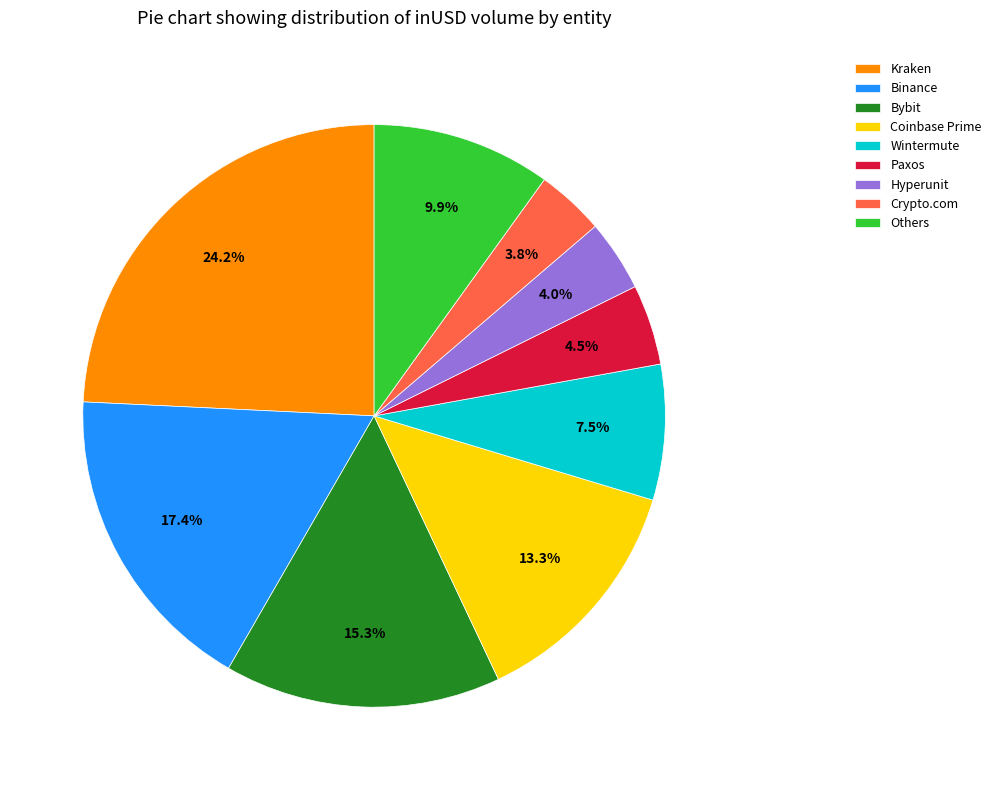

What is the largest slice in the pie chart?

Kraken